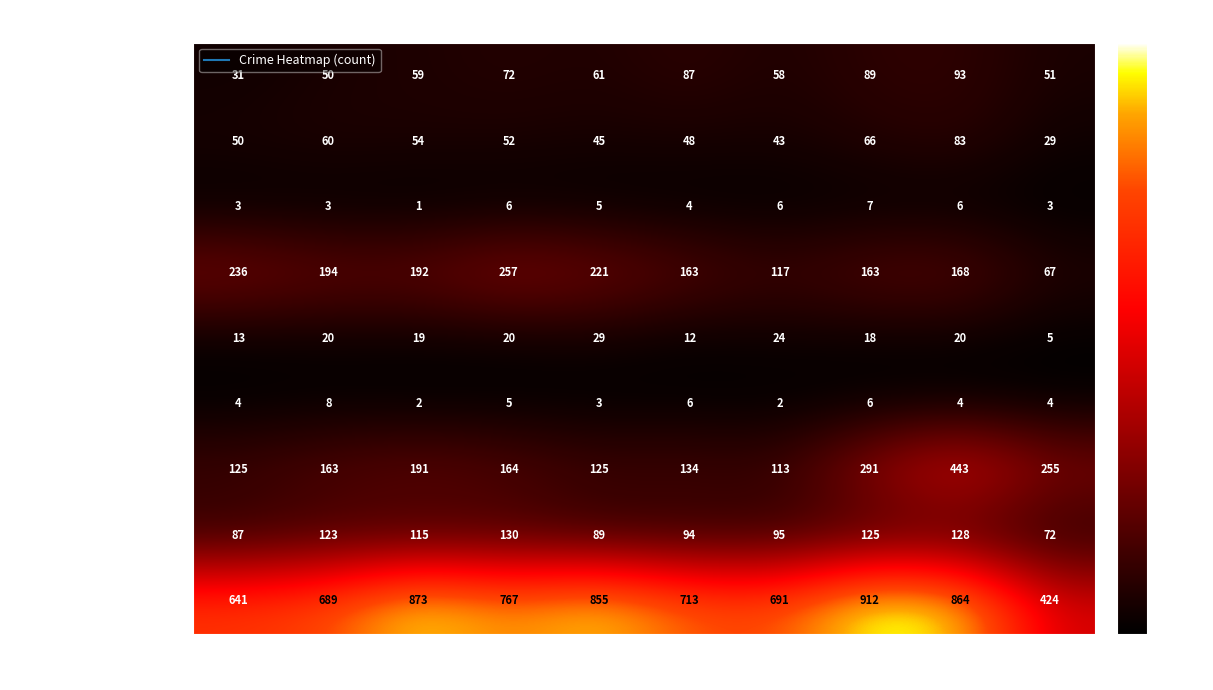

Is it true that Homicide equals 3 at 2024?

False